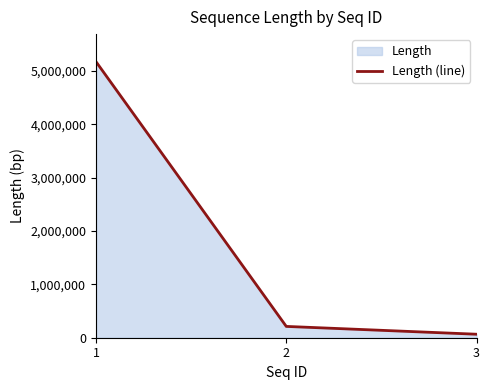

What is the value of the 1st point from the left?

5171383